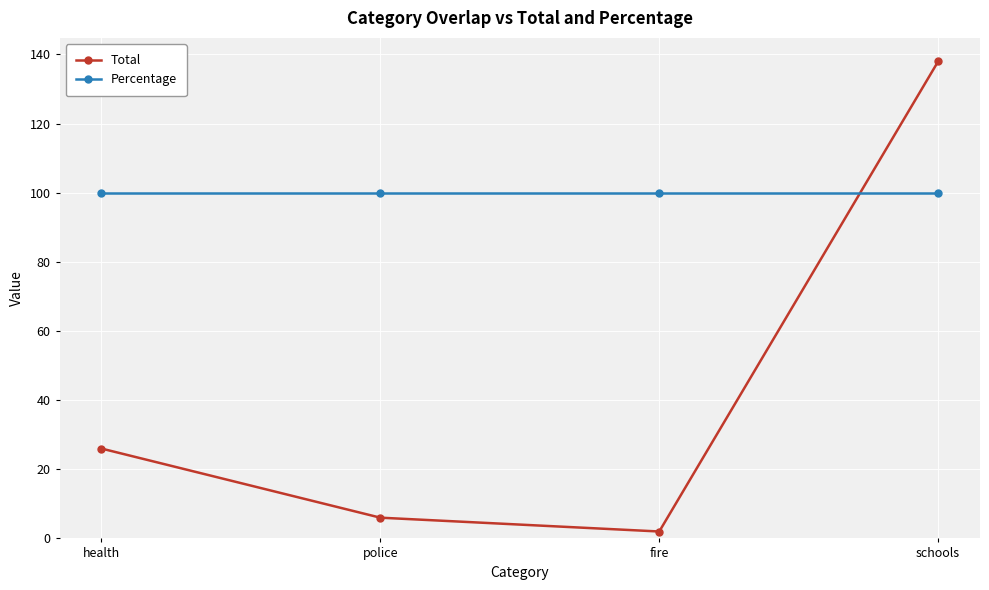

Read the Total value at police.

6